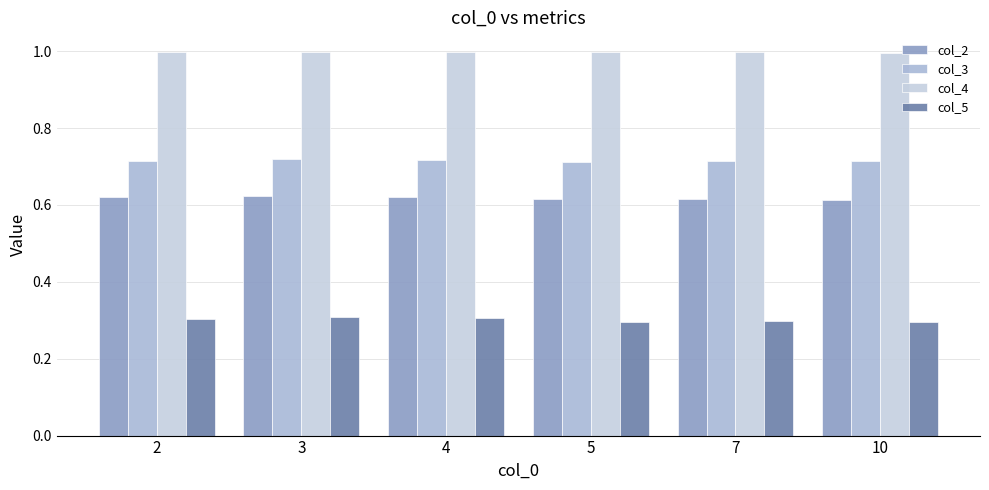

What is the spread (max minus min) of values at 3?

0.7